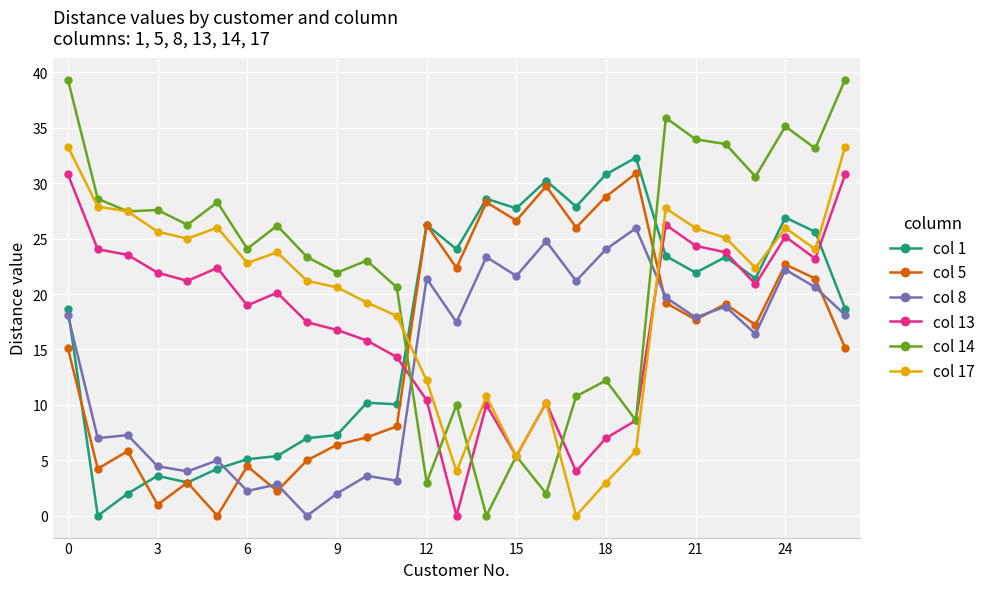

What is the value of the col 13 point at the 4th from the left?

21.9